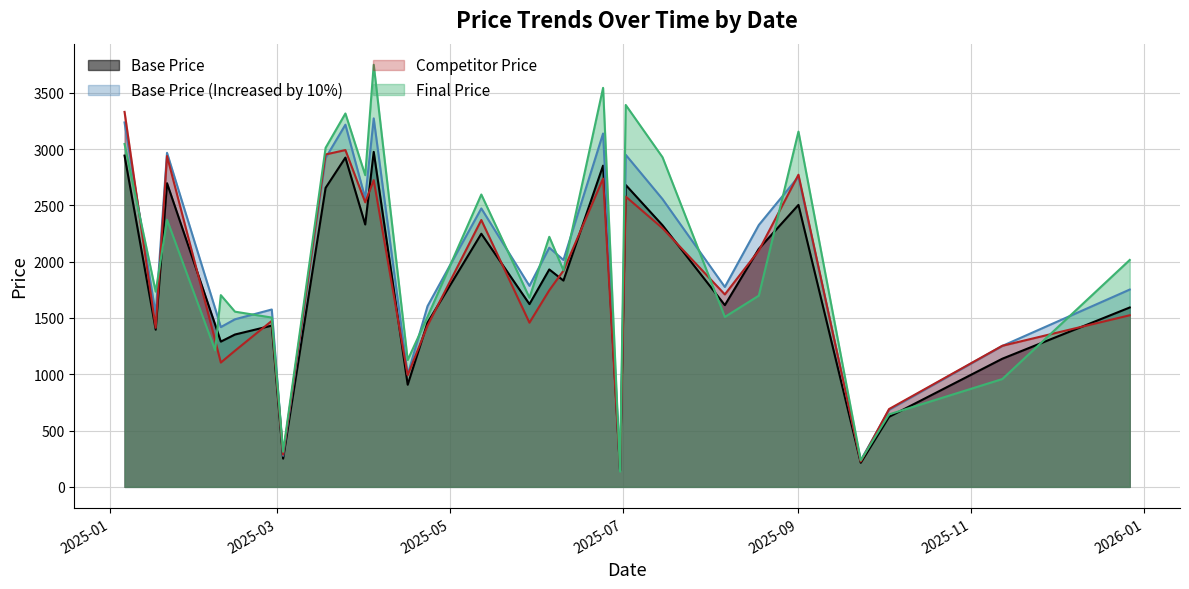

What is the total value across all series at 9?

6078.4